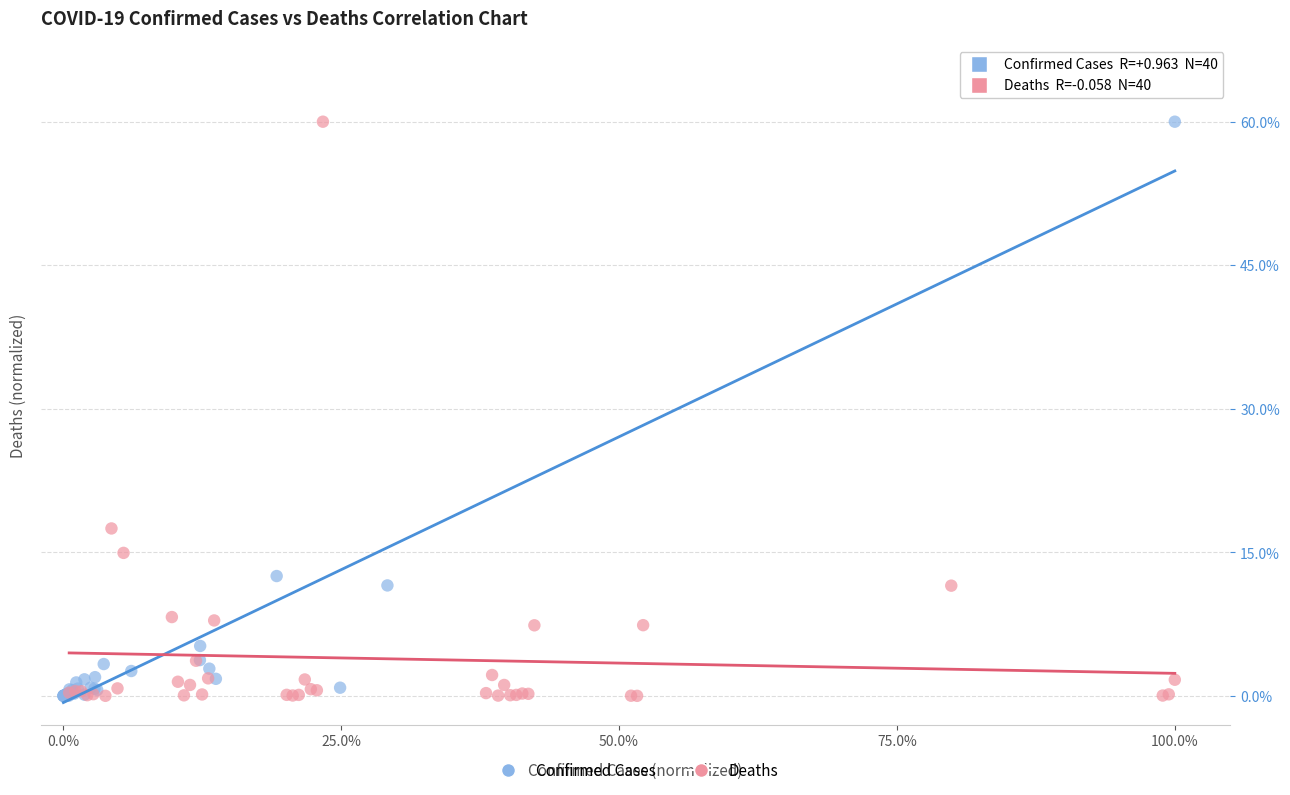

Which series has the widest spread of Y values?

Confirmed Cases